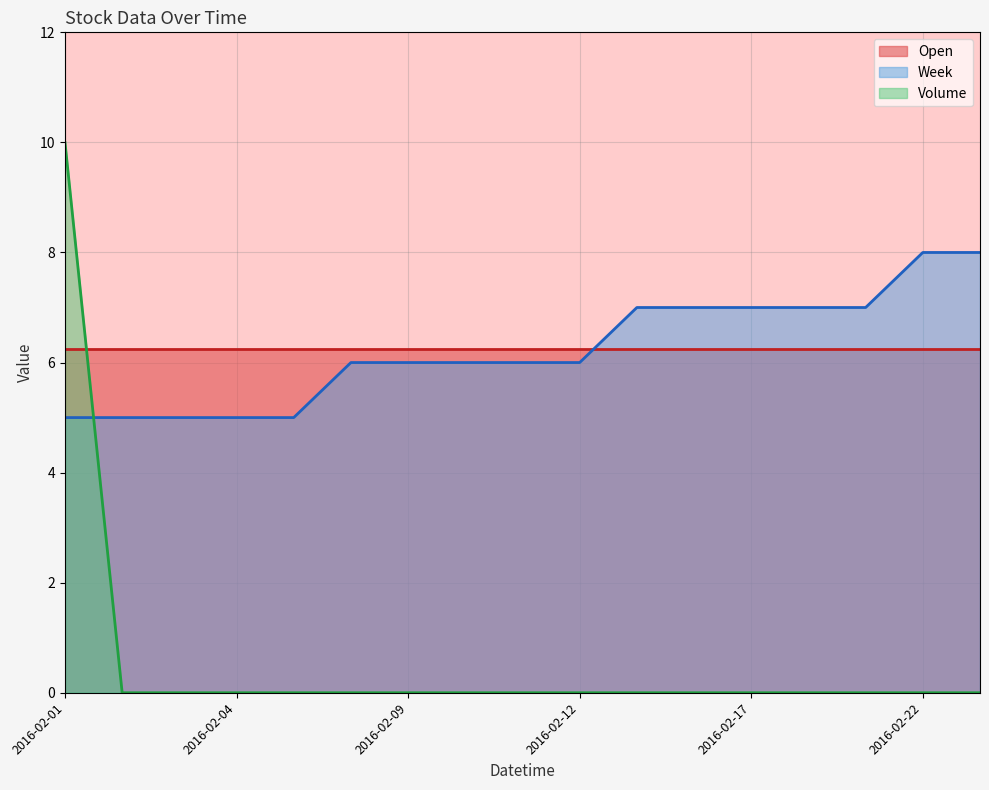

Rank the series by their maximum value, from lowest to highest.

Open, Week, Volume